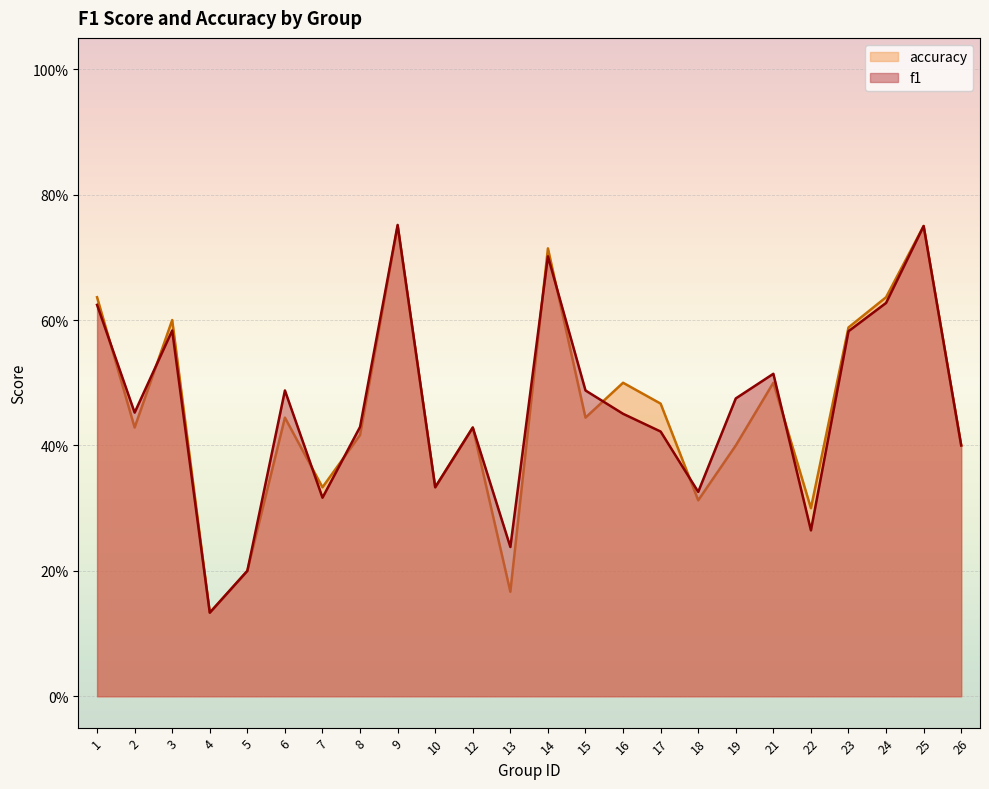

List the series in order of their peak value, highest first.

f1, accuracy